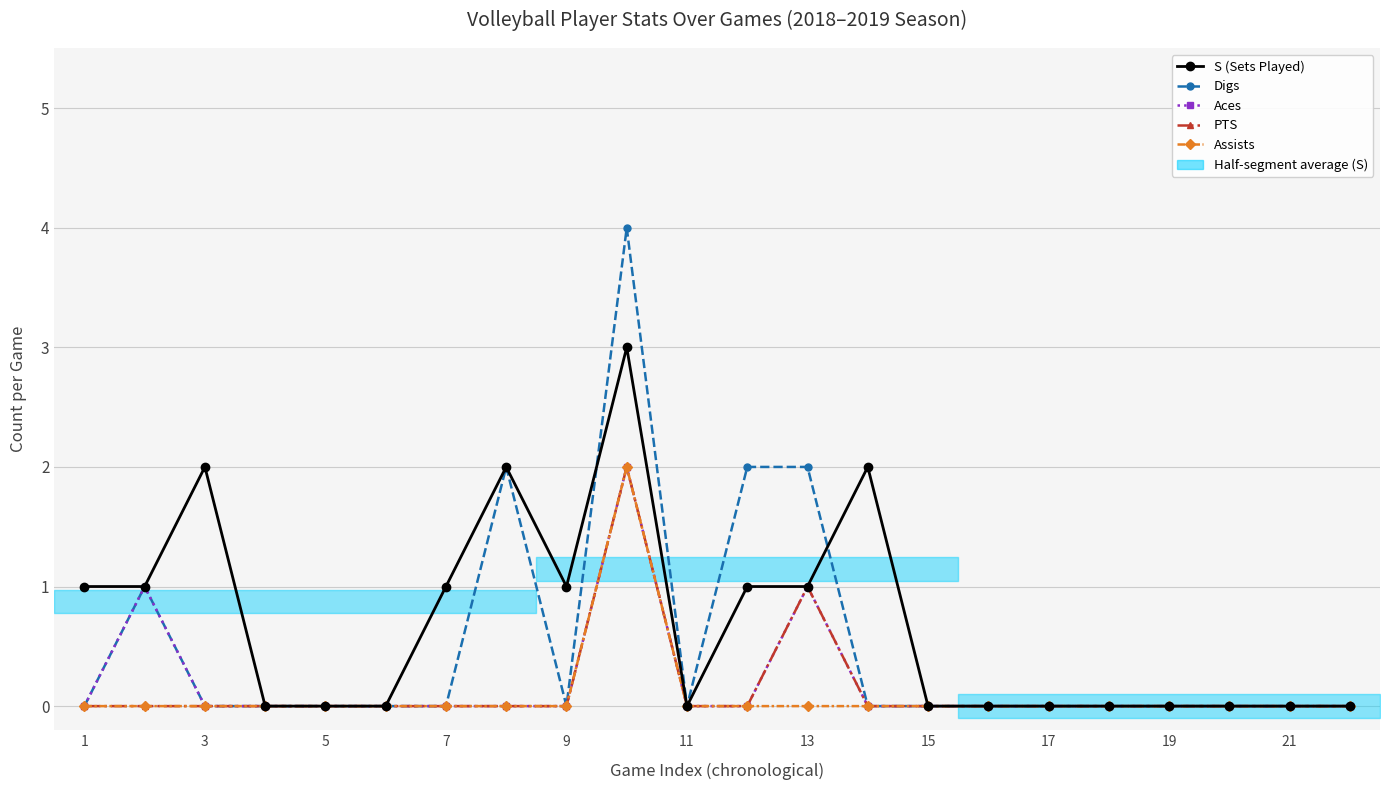

Is the value of Digs at 13 greater than the value of Assists at 9?

Yes